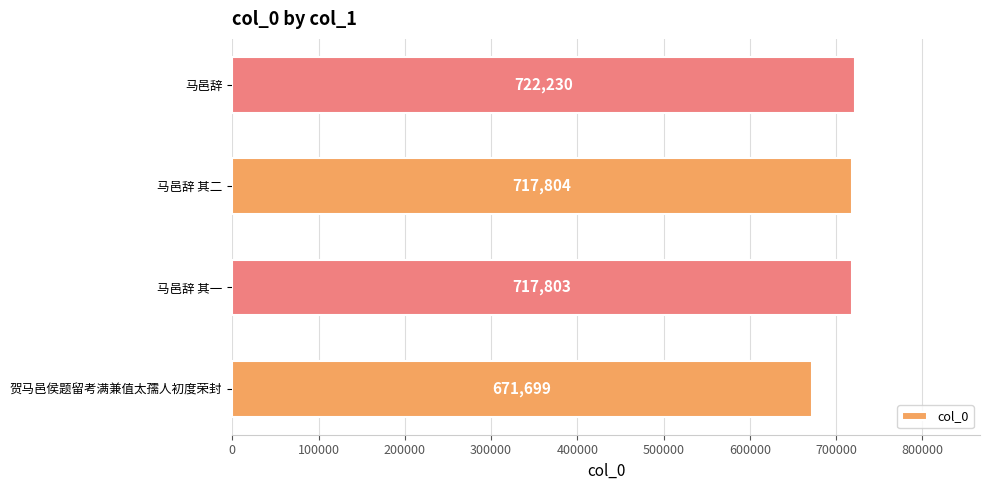

Rank the categories by value from highest to lowest.

马邑辞, 马邑辞 其二, 马邑辞 其一, 贺马邑侯题留考满兼值太孺人初度荣封